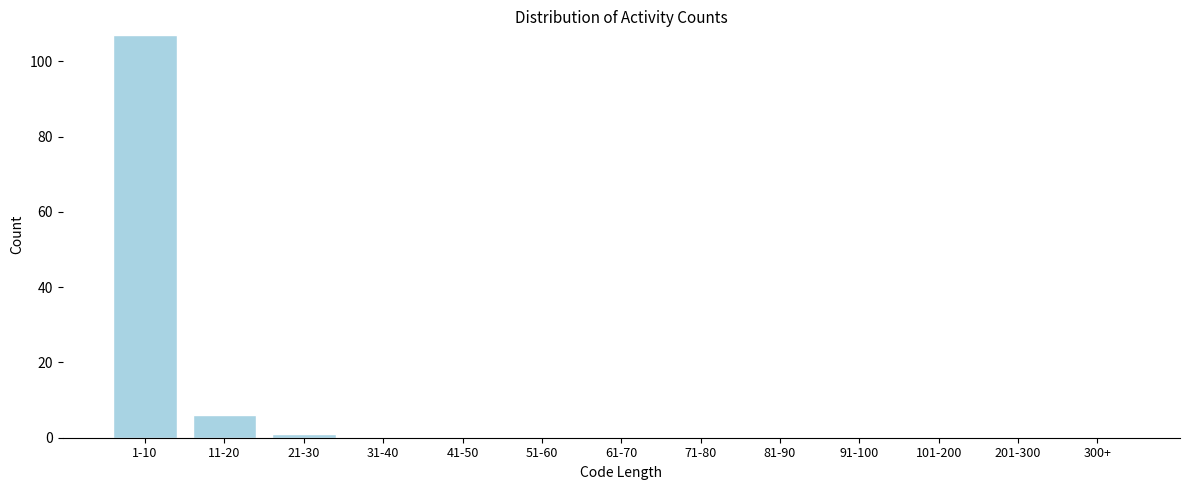

Reading right to left, list all the values displayed in this chart.

300+=0	201-300=0	101-200=0	91-100=0	81-90=0	71-80=0	61-70=0	51-60=0	41-50=0	31-40=0	21-30=1	11-20=6	1-10=107